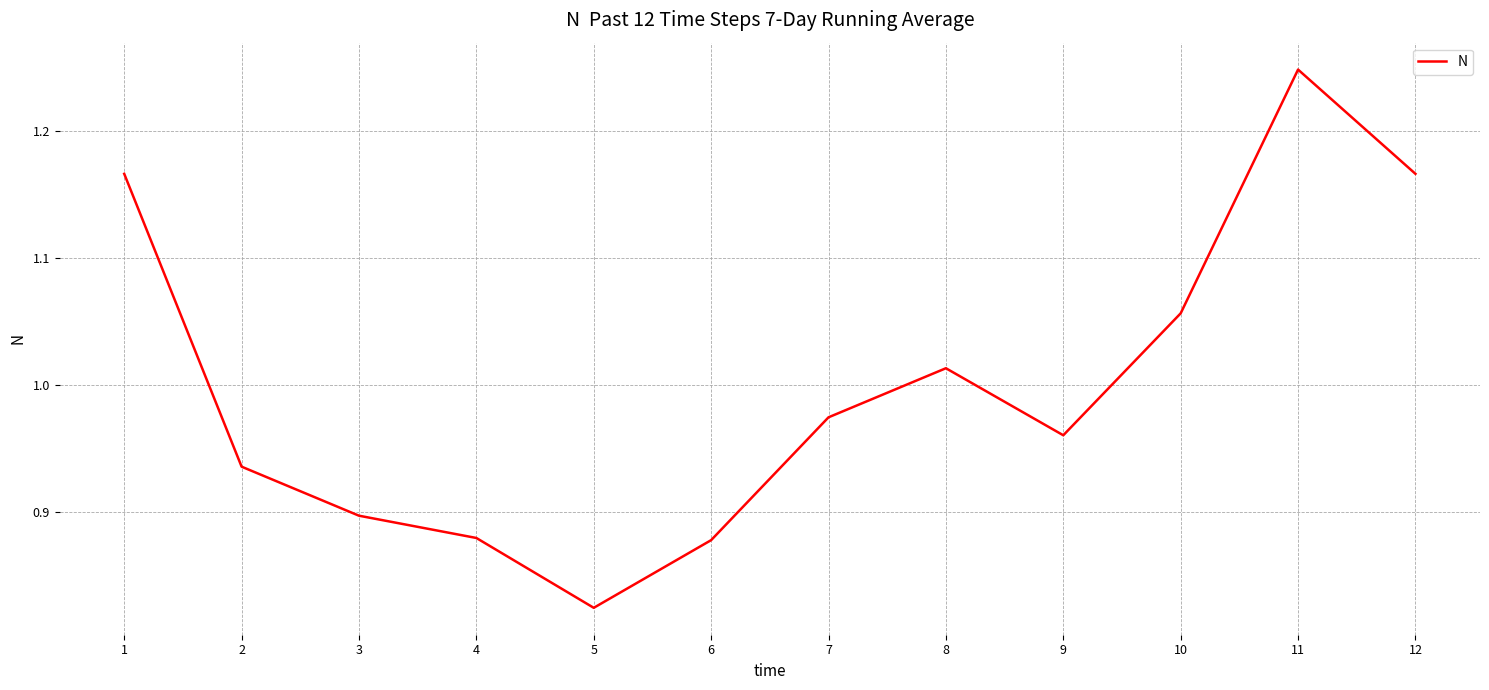

Is this an area chart (filled region under the line)?

No